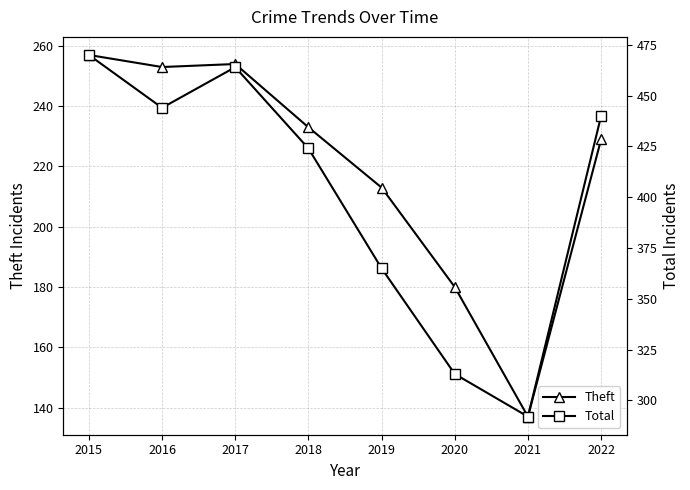

What is the value of the Total point at the 7th from the left?

292